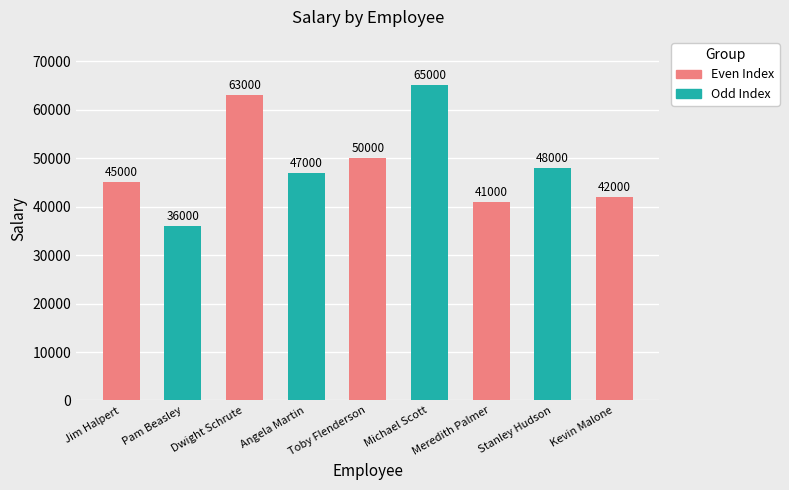

How many data points does each series have?

9